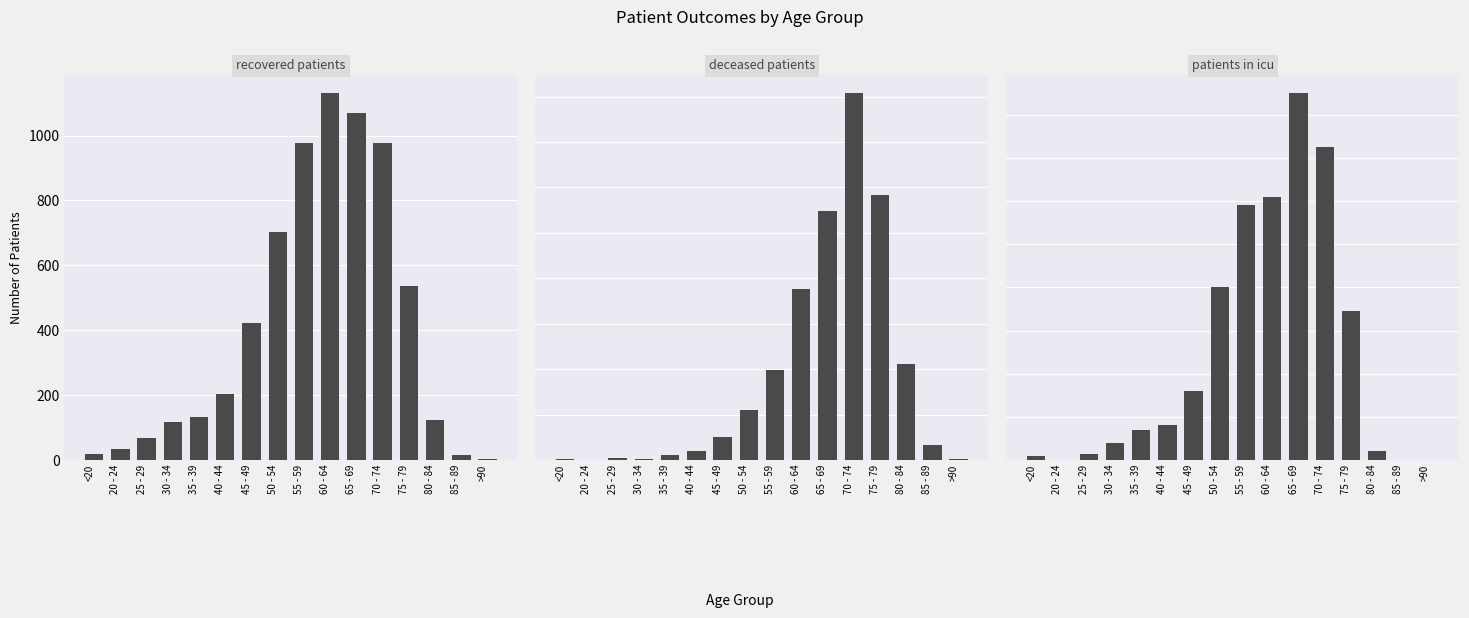

What are all the series names shown in the legend?

recovered_patients, deceased_patients, patients_in_icu